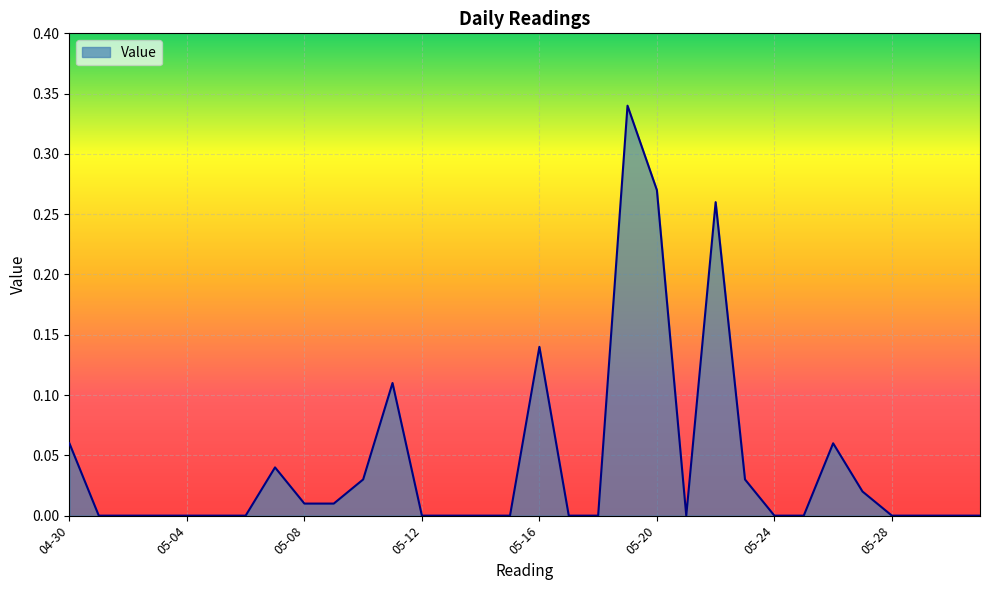

How many lines are shown in the chart?

1